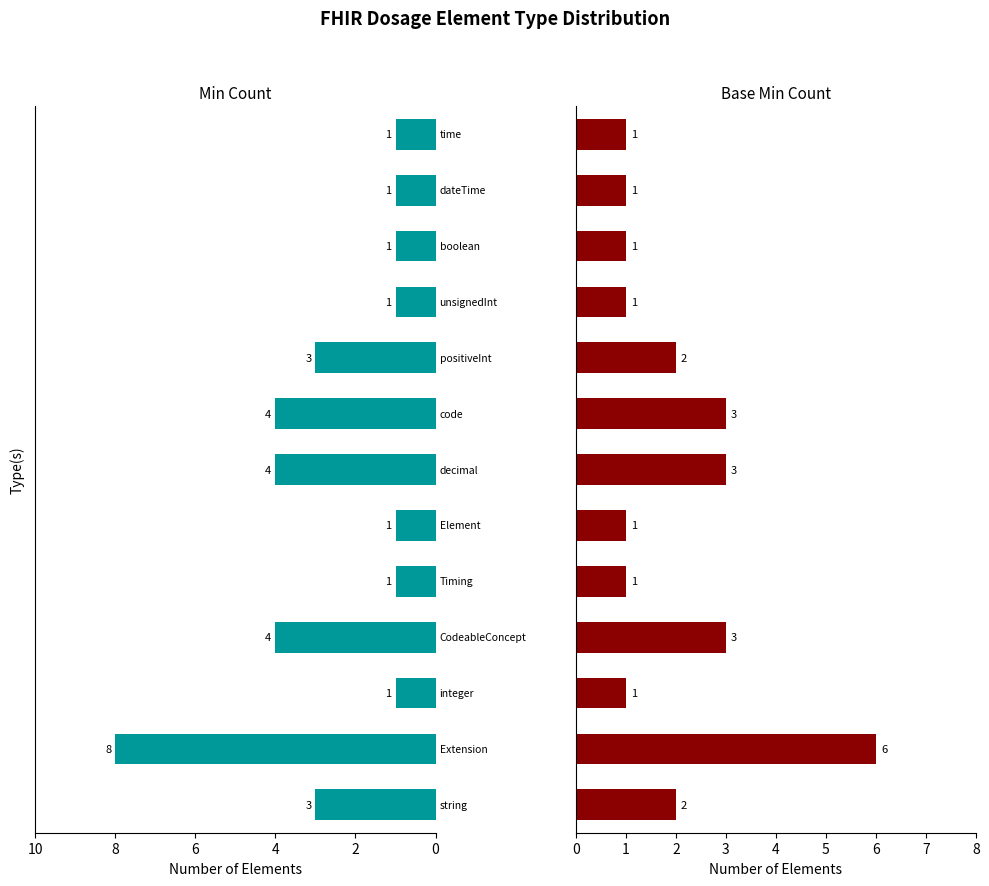

Is it true that Min equals 1 at 11?

True